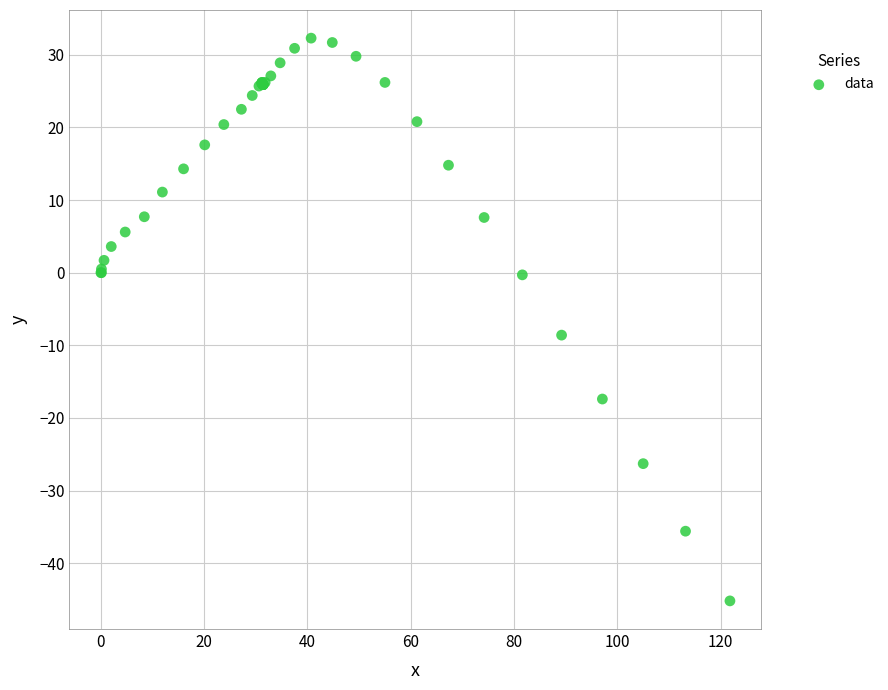

What Y value in the scatter plot is closest to -6?

-8.6